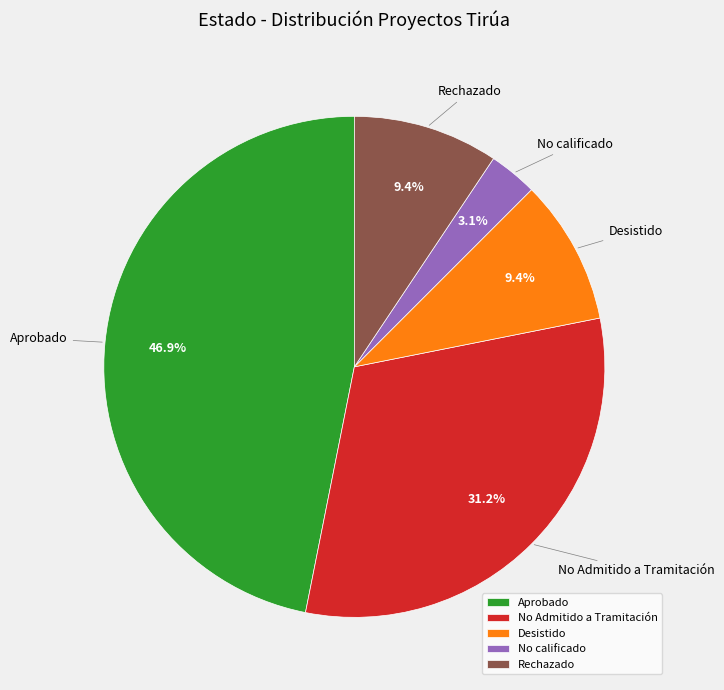

Between No calificado and Rechazado, which is larger?

Rechazado